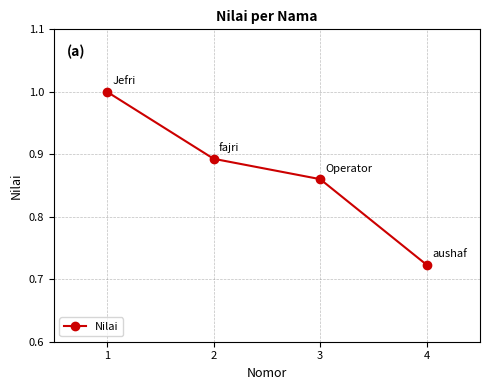

What is the sum of all values?

3.5